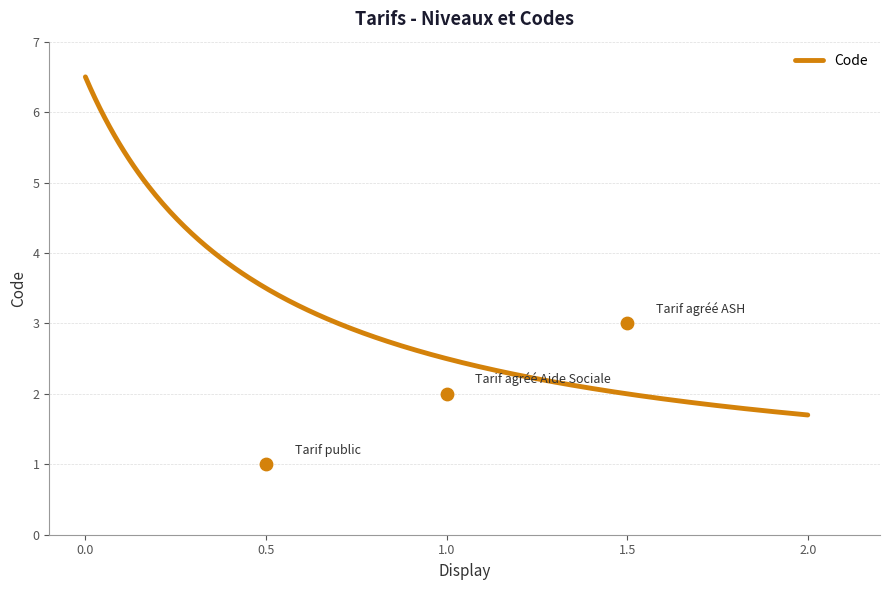

What is the minimum value for Code?

1.7